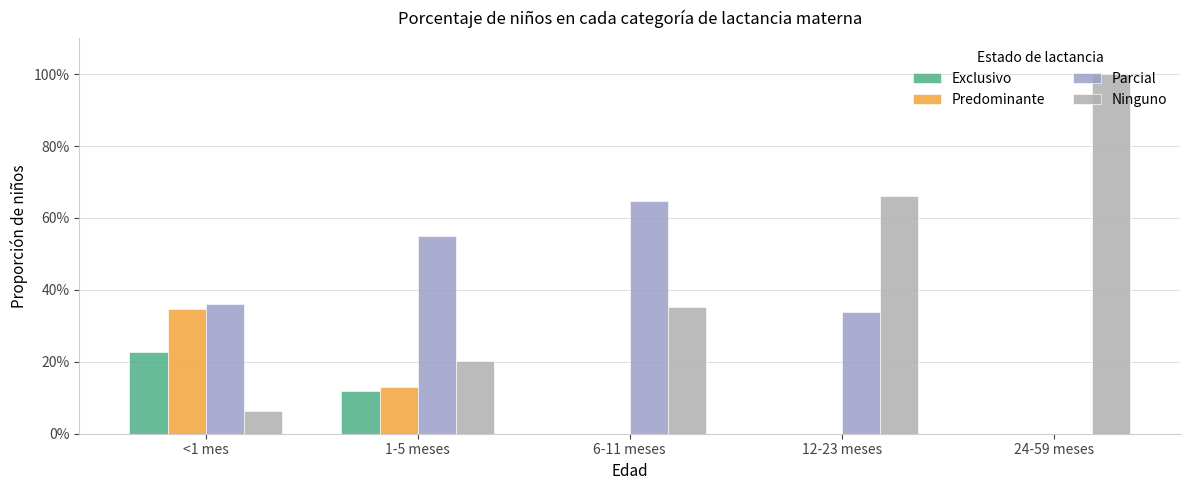

Does the chart contain stacked bars?

No